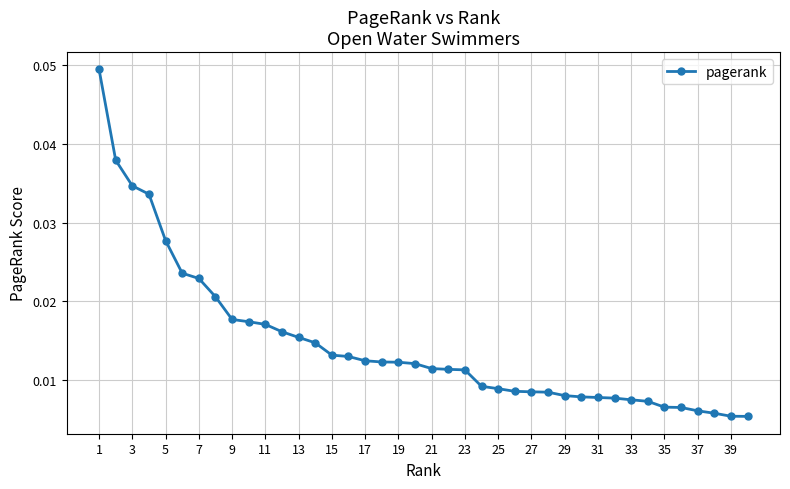

Count the values in the range 0 to 1.

40